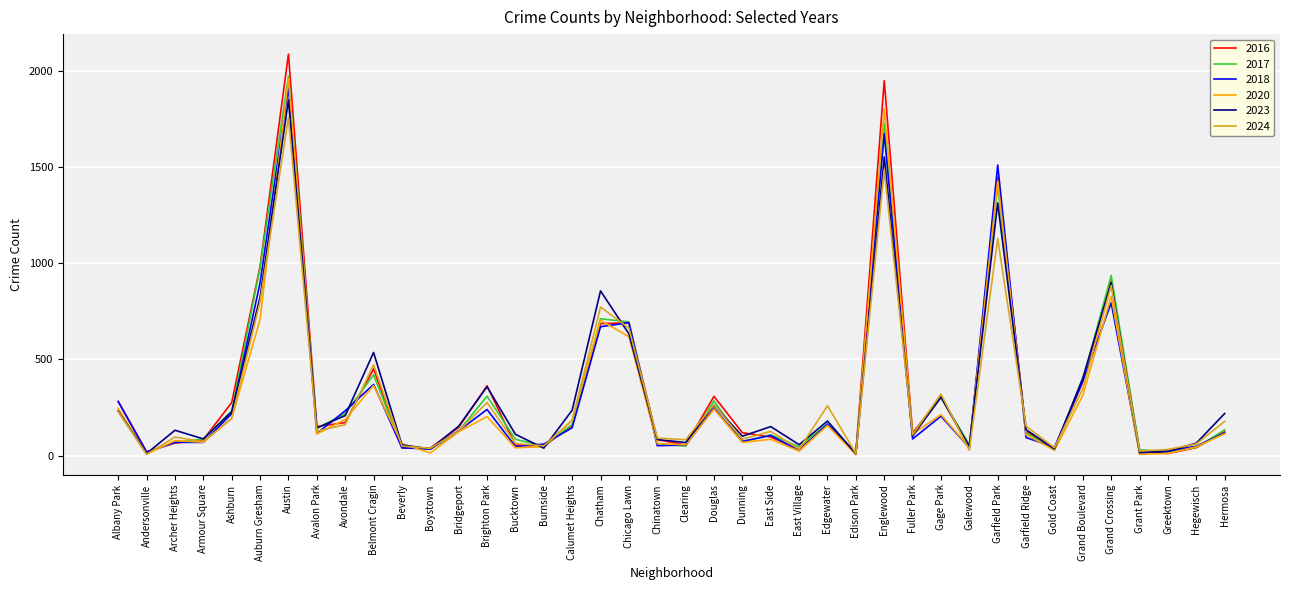

What is the sum of all 2023 values?

12751